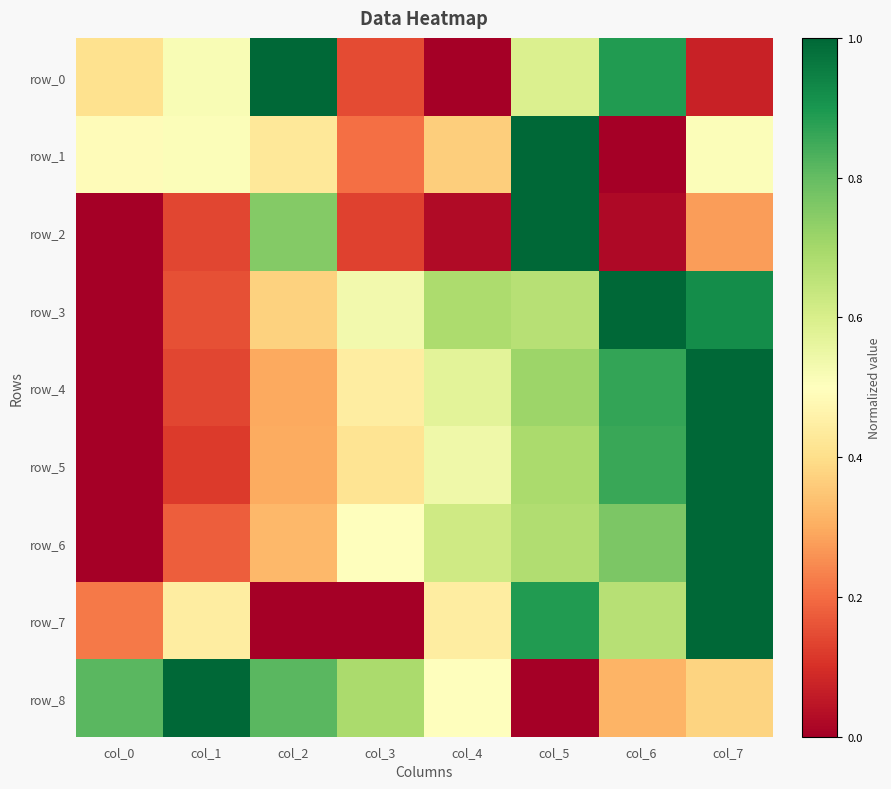

Read the row_4 value at col_7.

1.0